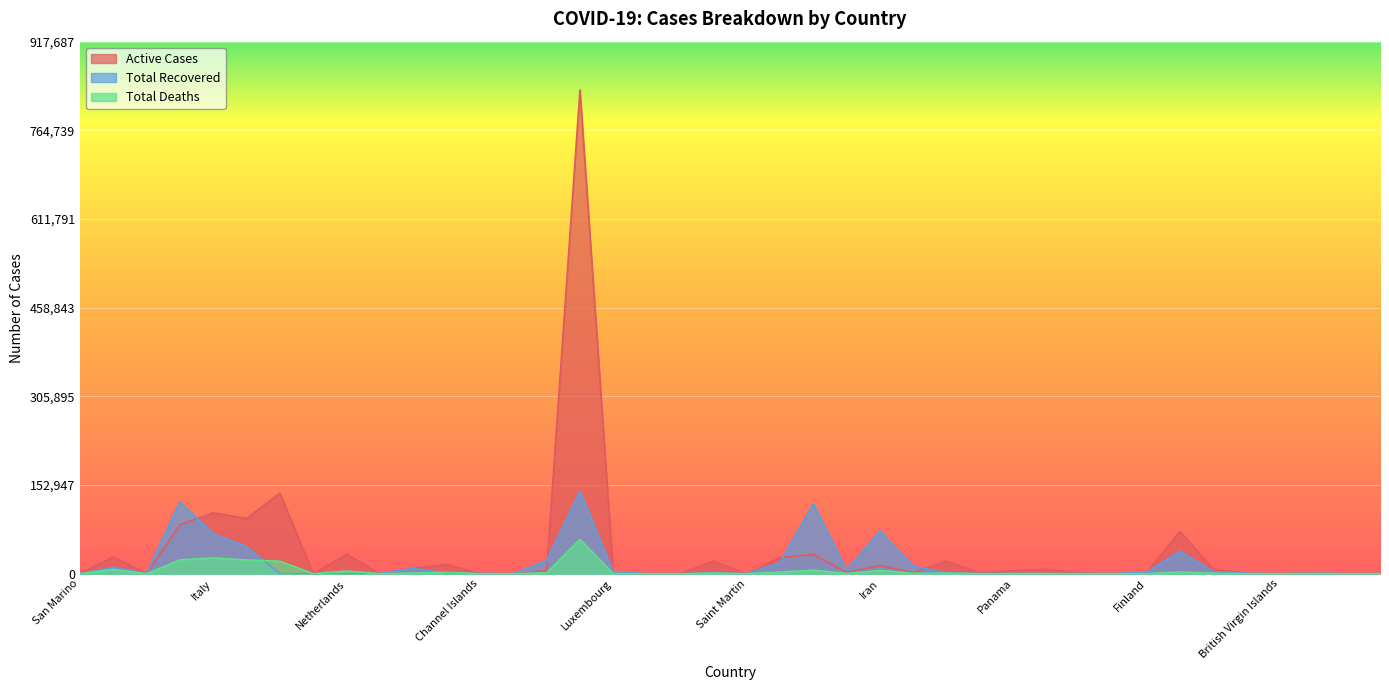

What is the difference between the highest and lowest values at Slovenia?

1010